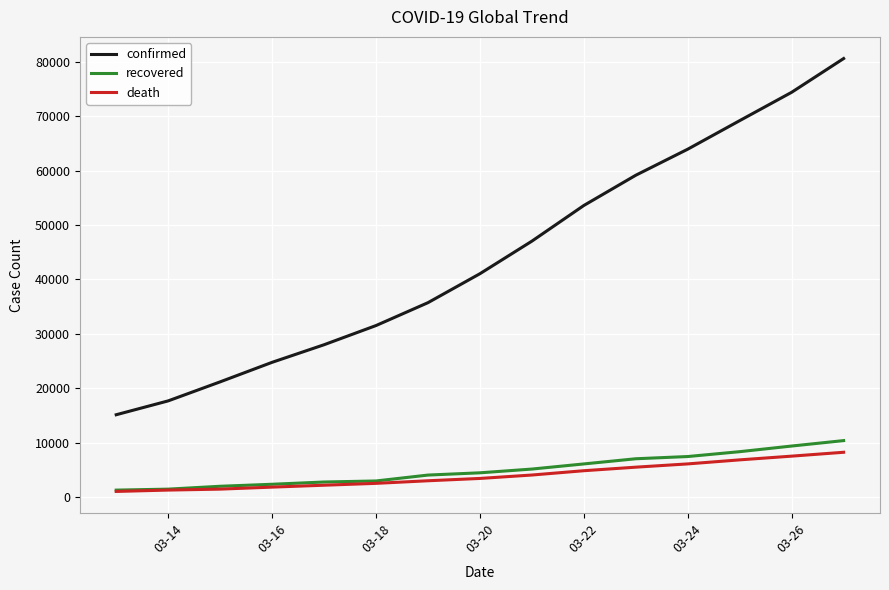

Which series has the widest spread of values?

confirmed